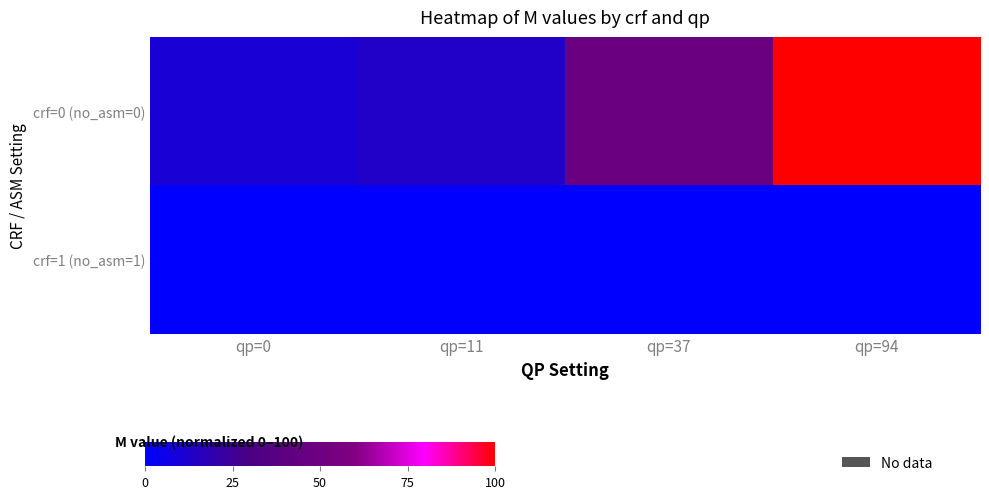

At which label does crf=1 (no_asm=1) reach its minimum?

qp=0